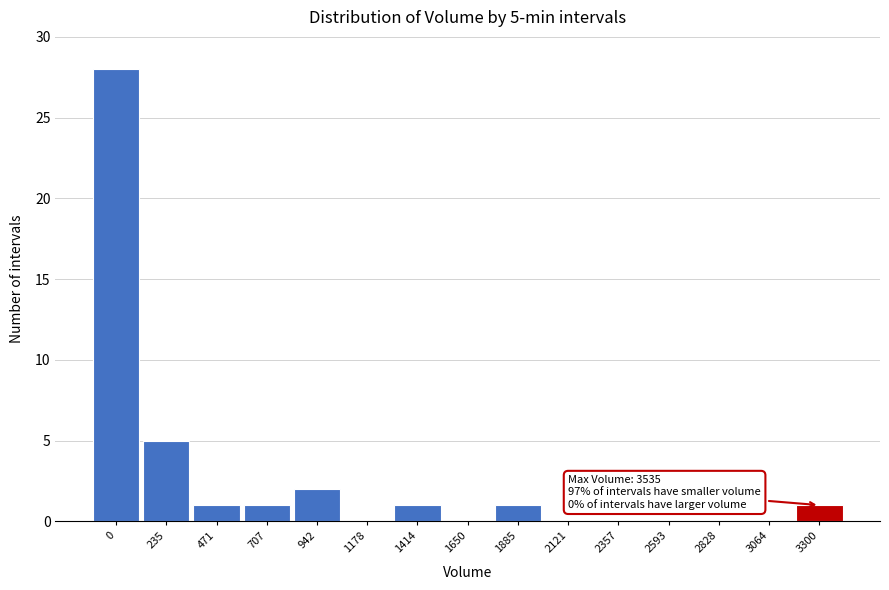

Reading left to right, what are all the values shown in this chart?

0=28	235=5	471=1	707=1	942=2	1178=0	1414=1	1650=0	1885=1	2121=0	2357=0	2593=0	2828=0	3064=0	3300=1